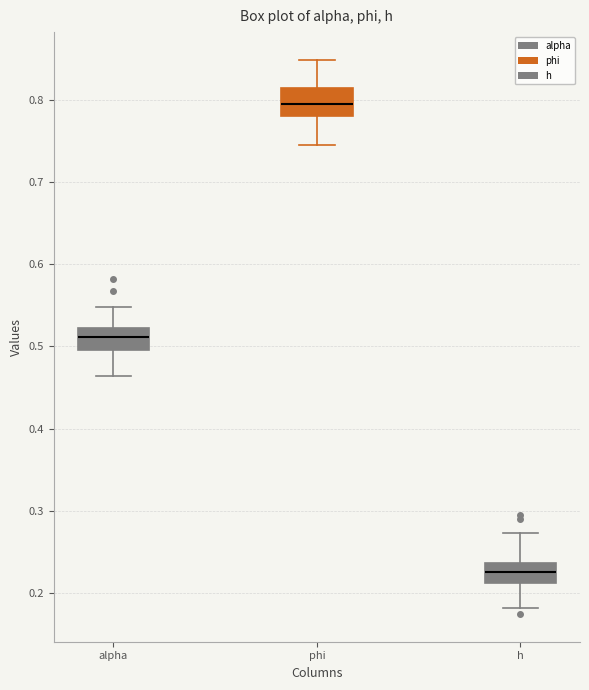

Reading left to right, transcribe this box plot: for each box, give where its median line is, the range the box spans, and where its two whiskers end, as read against the y-axis. The values are not printed on the chart, so give them approximately, as read against the axis.

alpha: median 0.51, box 0.50 to 0.52, whiskers 0.46 to 0.55
phi: median 0.79, box 0.78 to 0.81, whiskers 0.74 to 0.85
h: median 0.23, box 0.21 to 0.24, whiskers 0.18 to 0.27